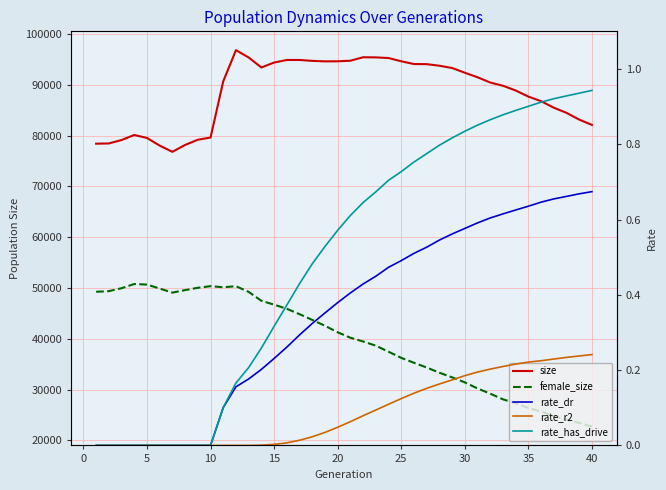

What is the average value of the size series?

88636.3